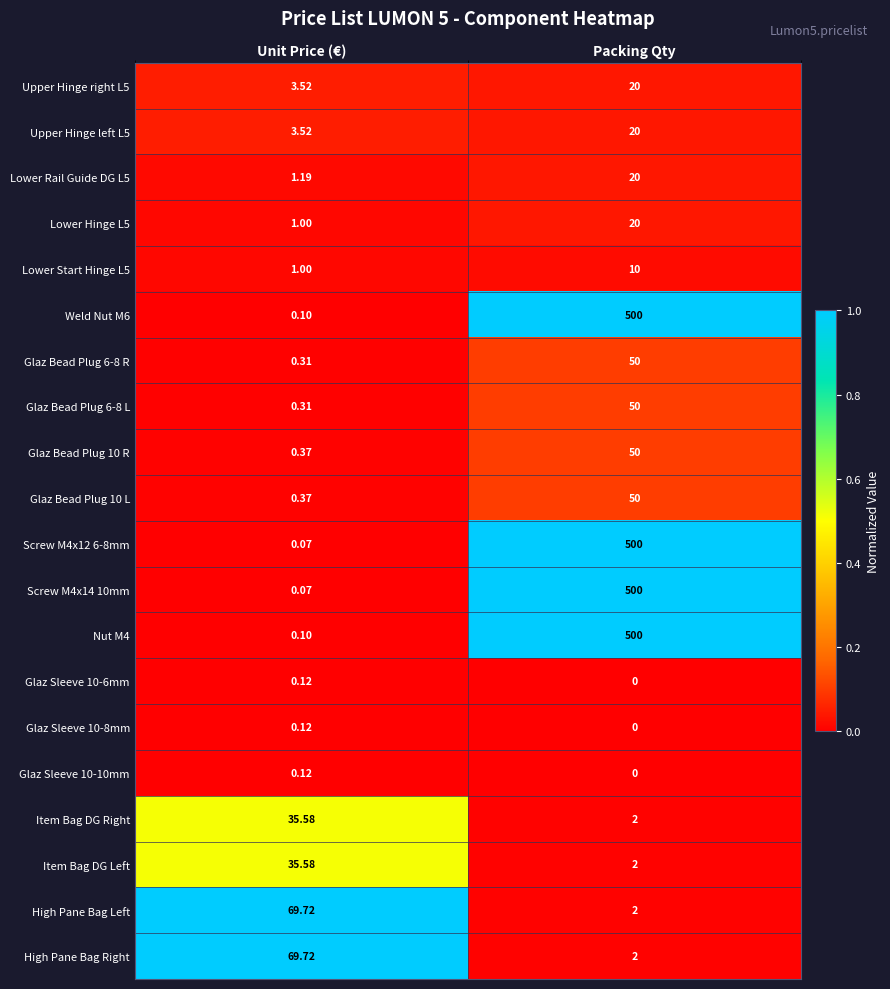

Rank the categories by Item Bag DG Right value from highest to lowest.

Unit Price (€), Packing Qty